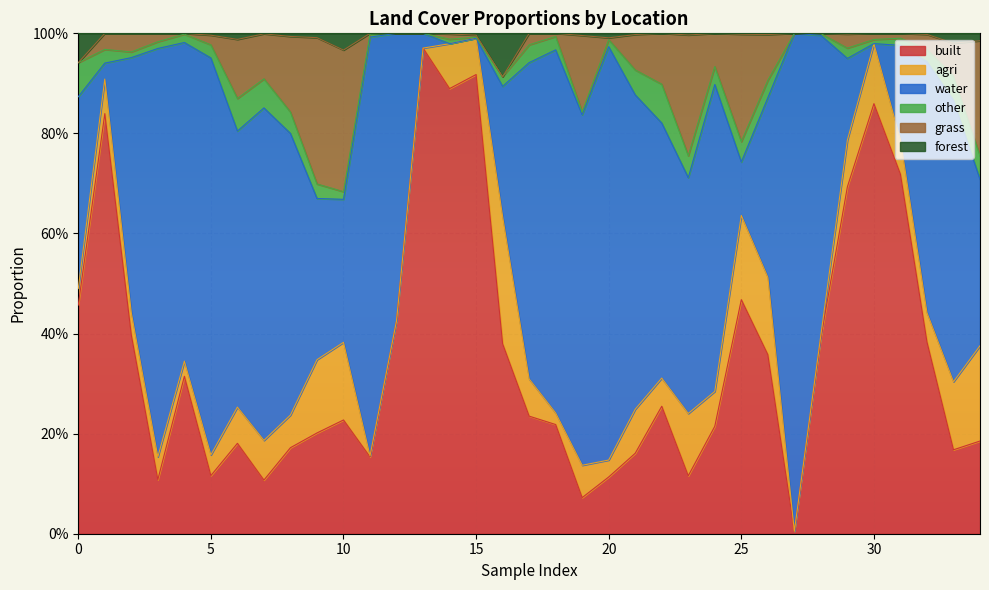

What are all the series names shown in the legend?

built, agri, water, other, grass, forest